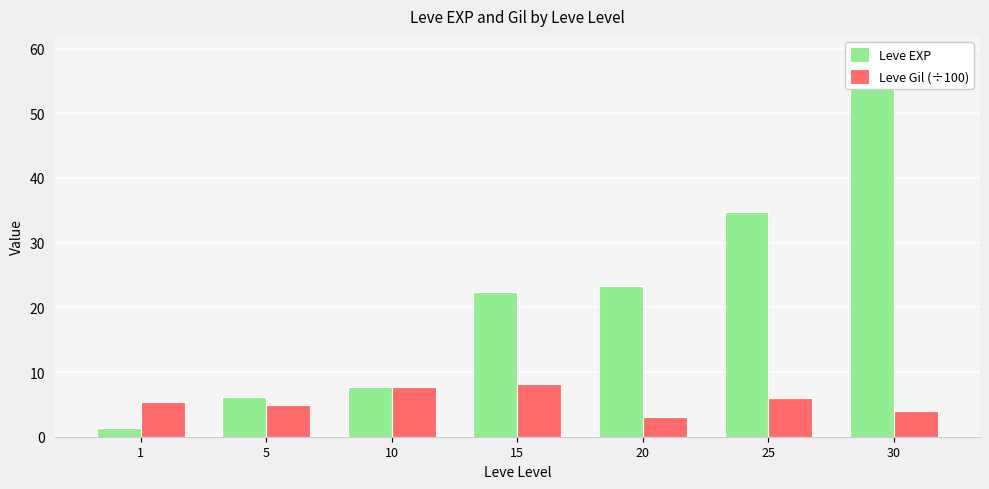

Where is Leve EXP nearest to the value 30?

25